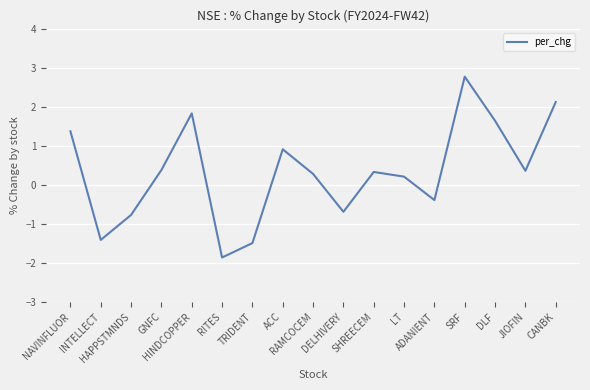

Where does the data first go above 0?

NAVINFLUOR